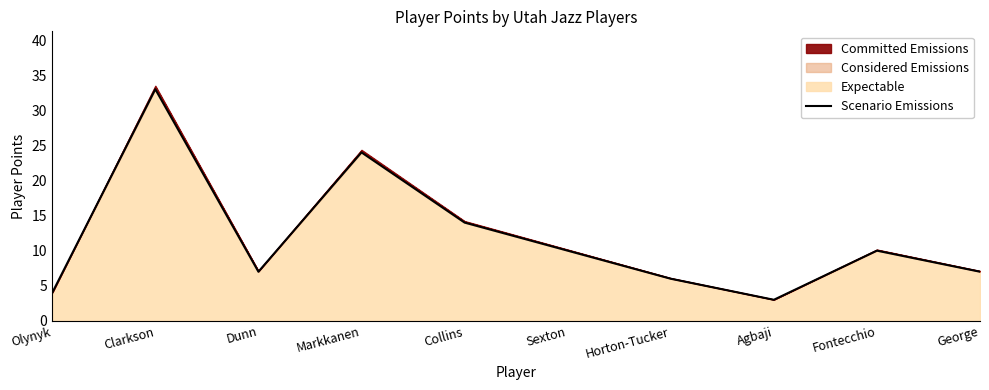

What is the value of the 4th point from the left?

24